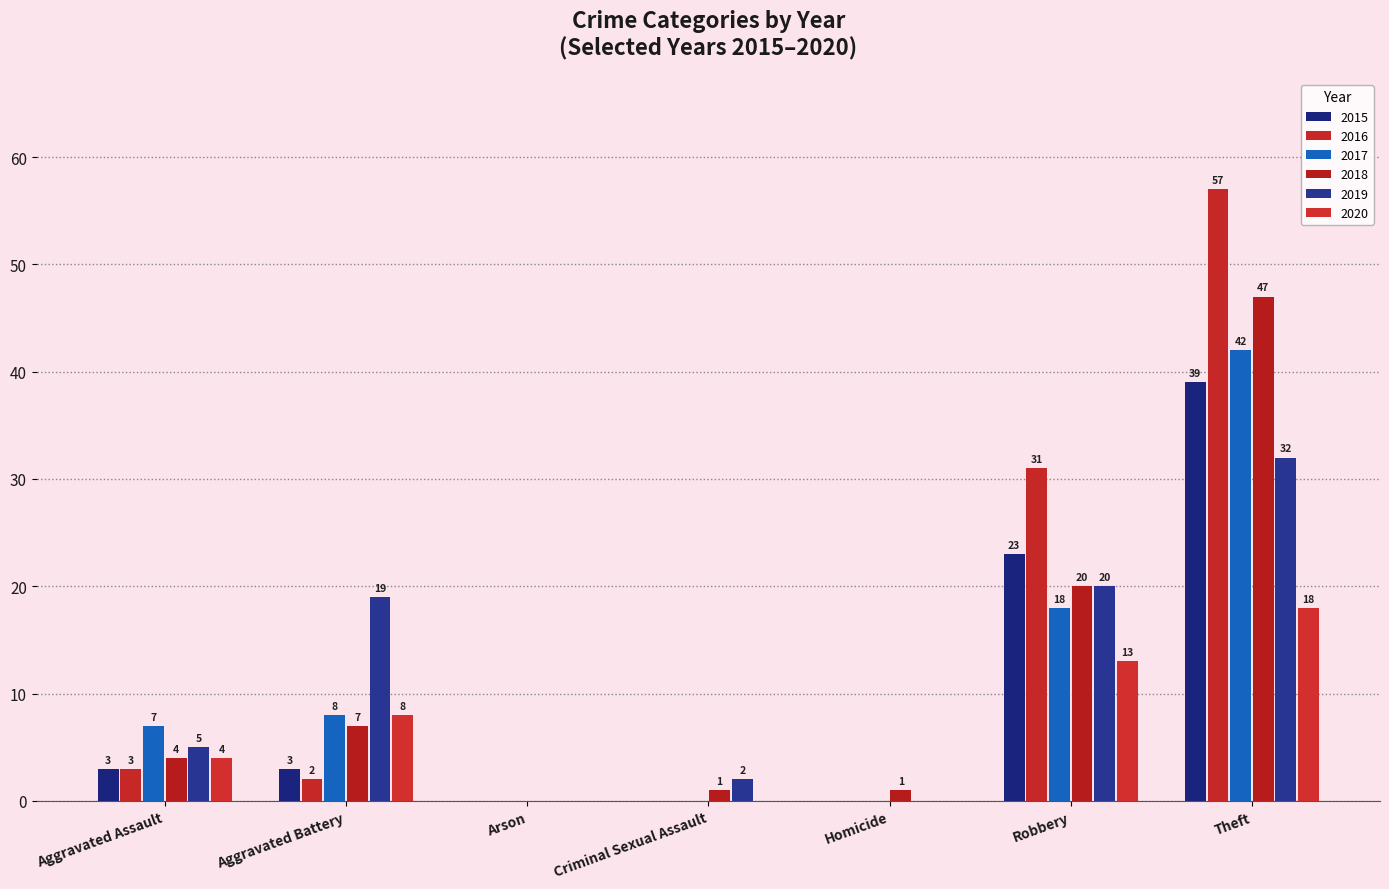

Where does the 2018 series first go above 4?

Aggravated Battery